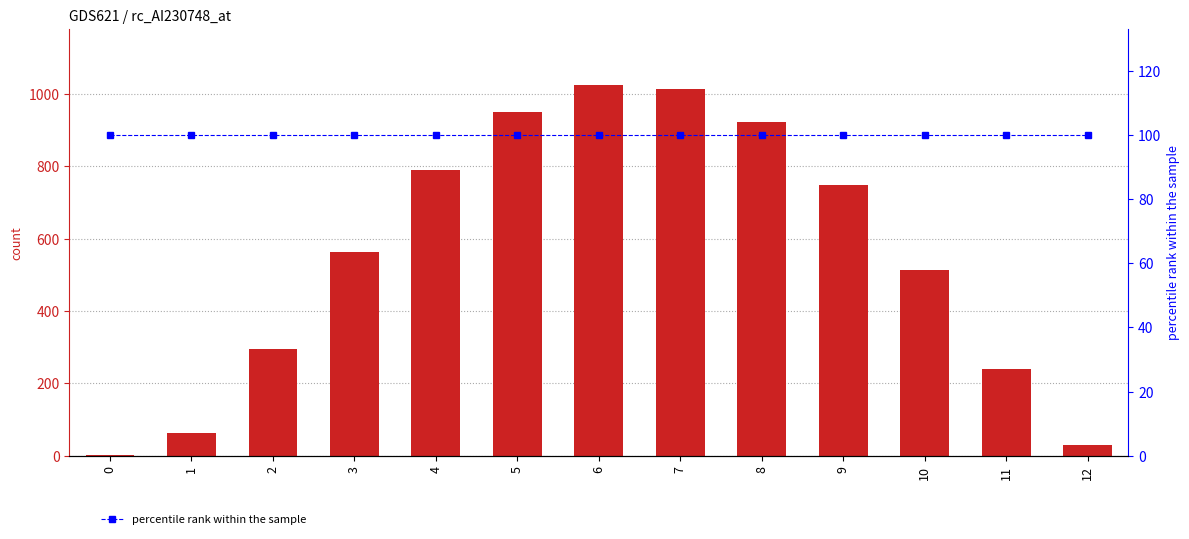

What is the average value of the count series?

550.9